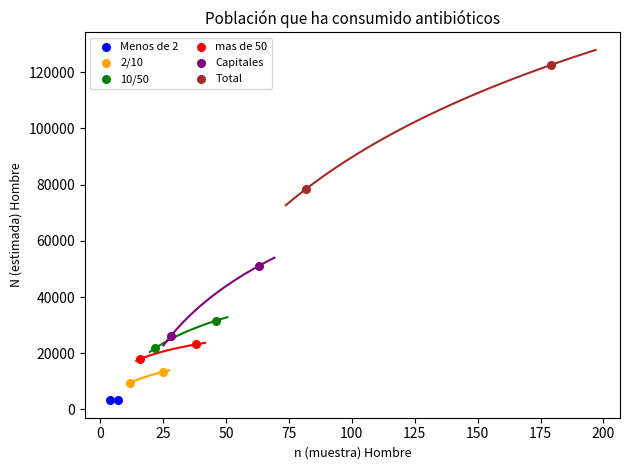

What are all the series names shown in the legend?

Menos de 2, 2/10, 10/50, mas de 50, Capitales, Total